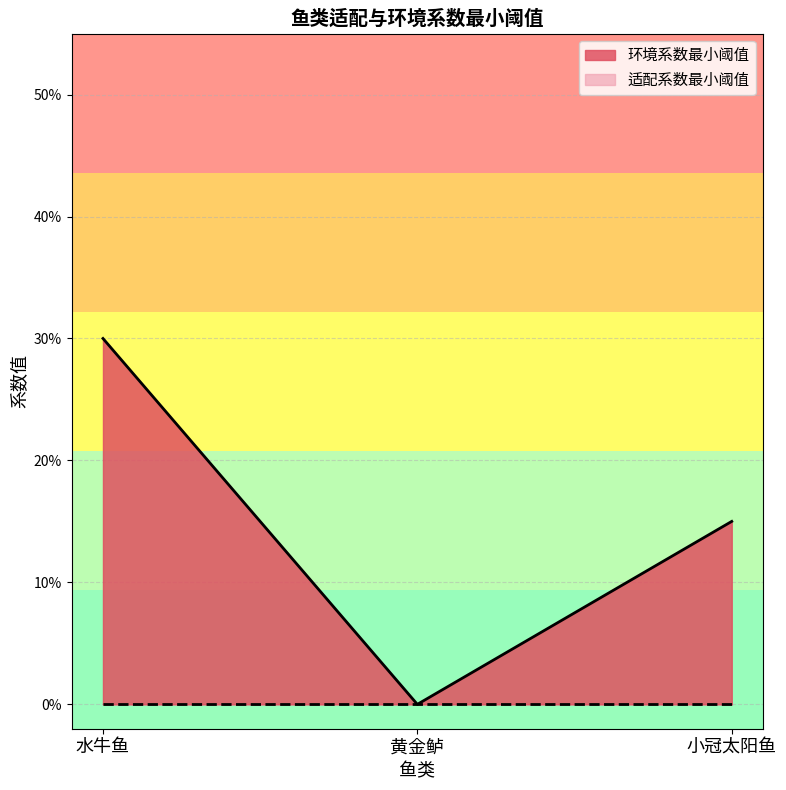

Which has a higher value, 水牛鱼 or 小冠太阳鱼?

水牛鱼